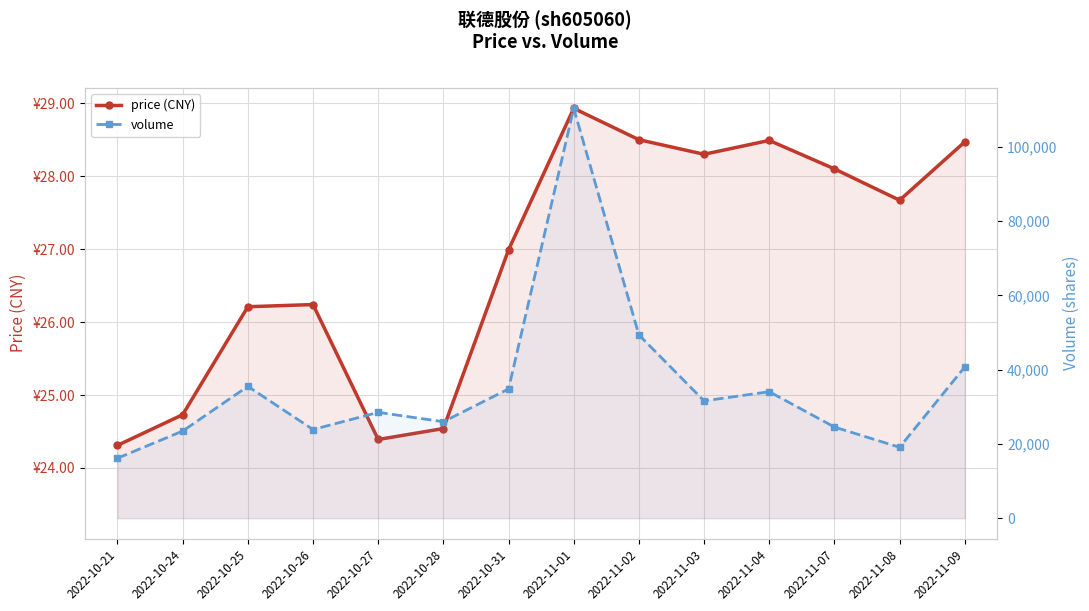

True or false: price (CNY) has more than 0 points higher than both neighbors.

True